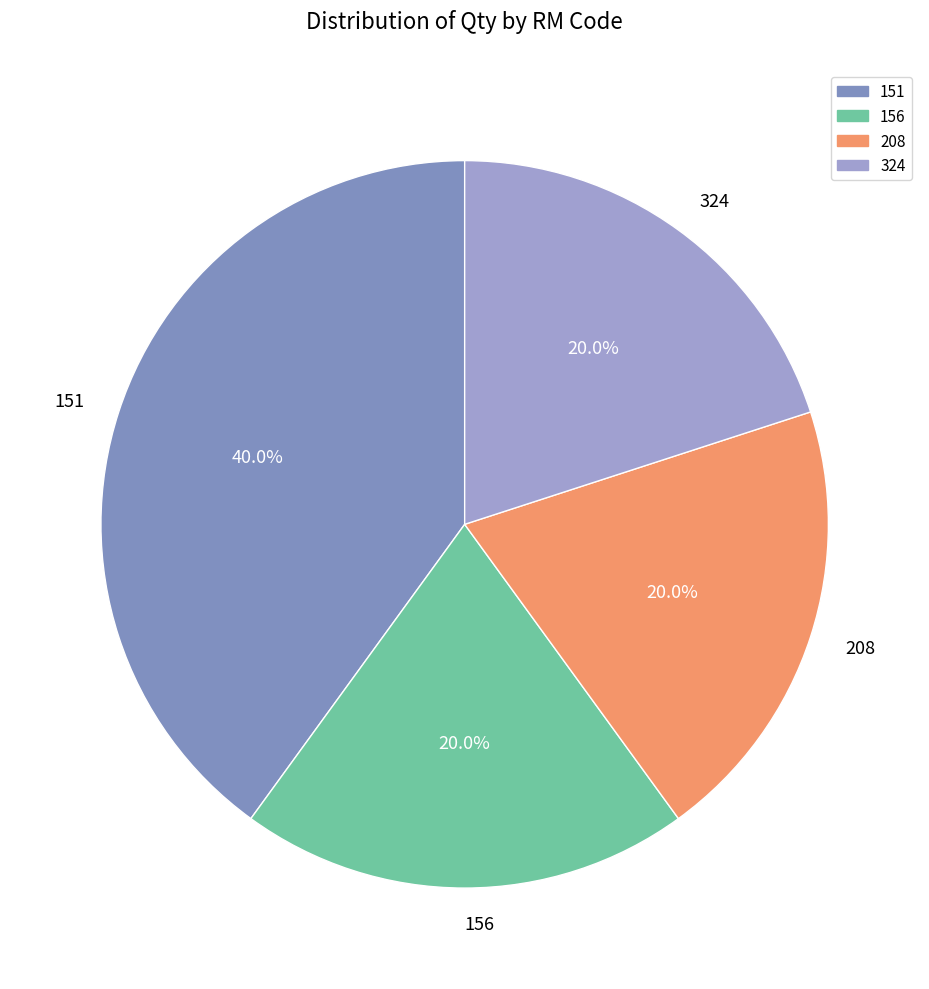

What is the largest slice in the pie chart?

151